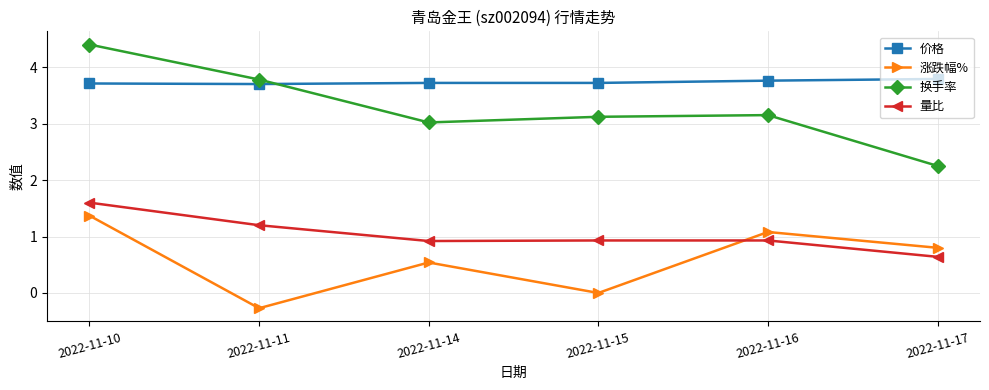

What is the sum of the 换手率 values at 2022-11-14 and 2022-11-17?

5.3